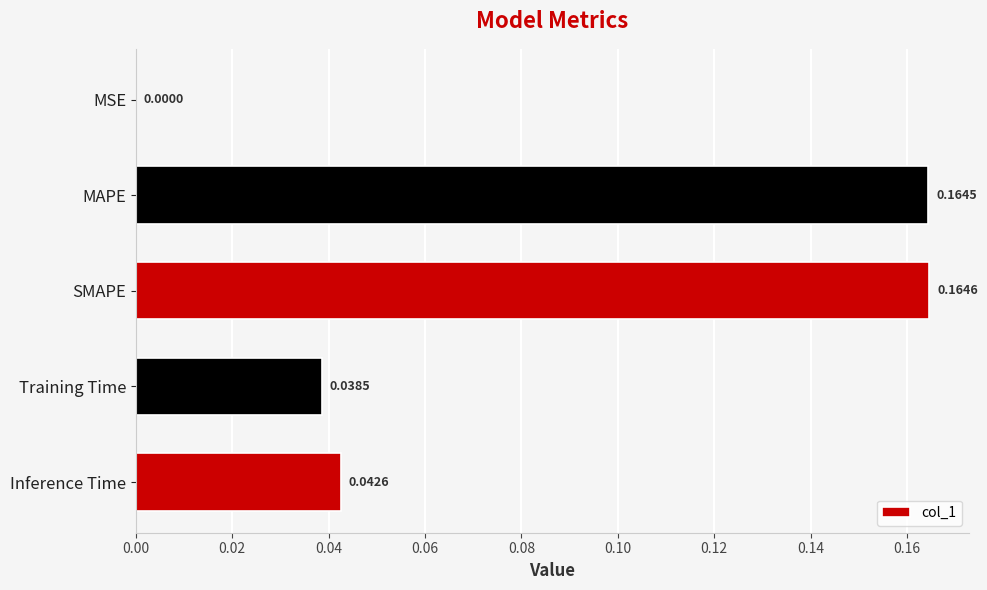

Are the bars horizontal?

Yes